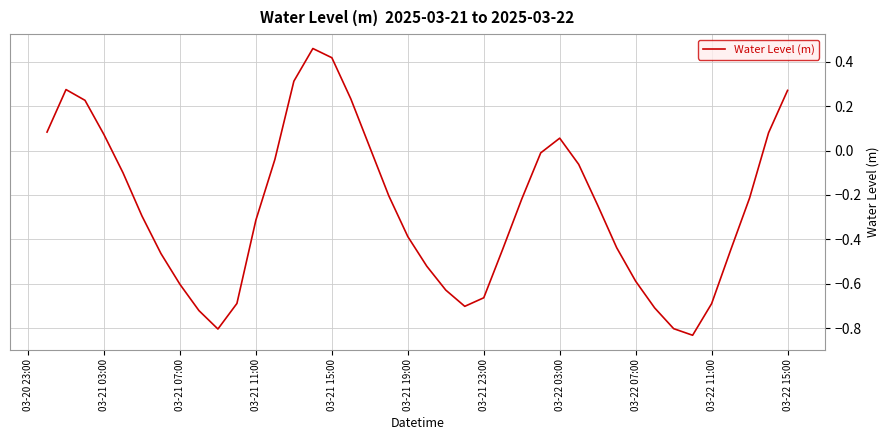

How many lines are shown in the chart?

1